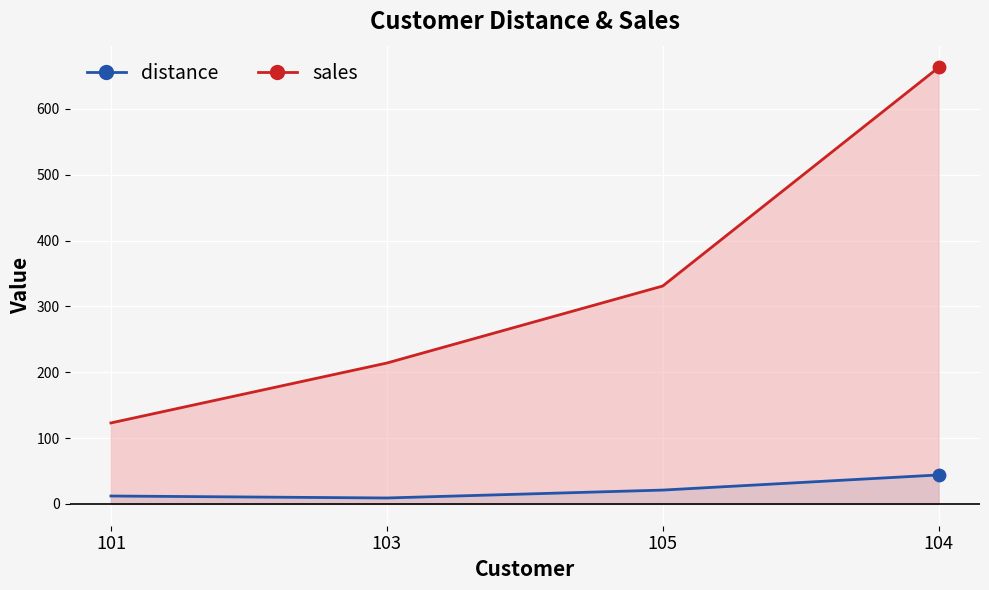

Is the value of distance at 105 greater than the value of sales at 103?

No